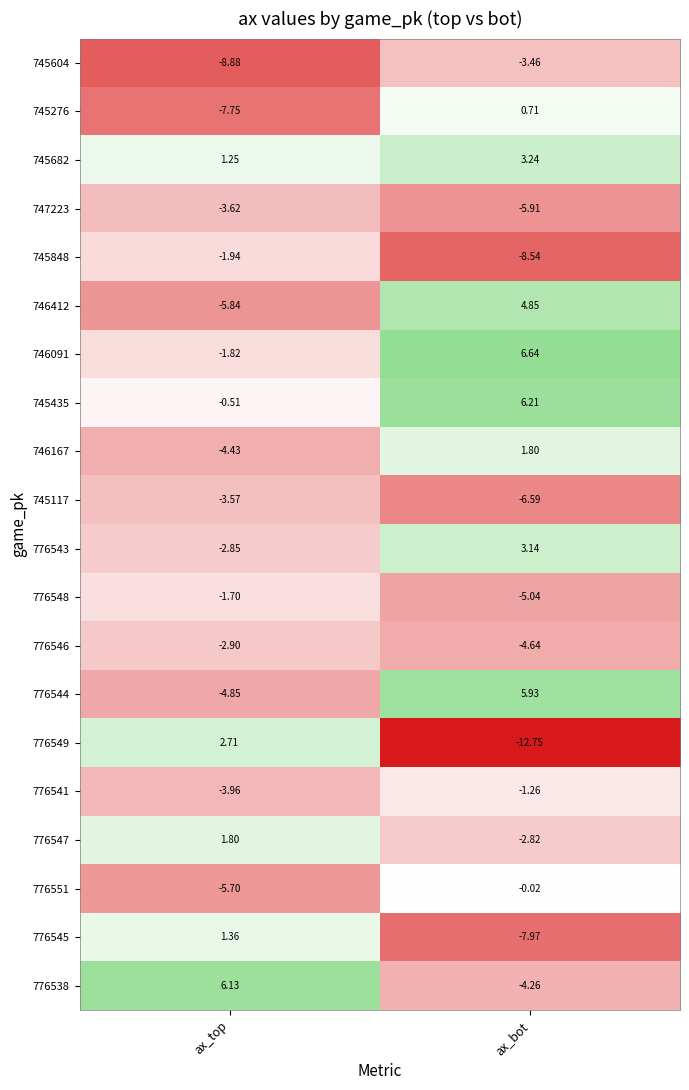

How many data points does each series have?

2